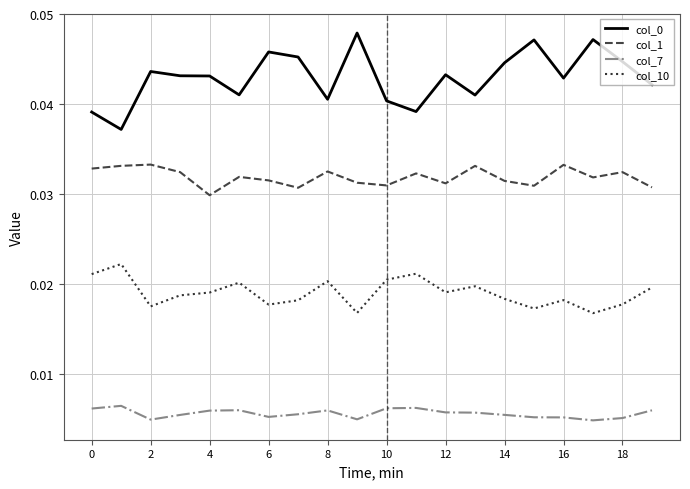

True or false: col_1 and col_0 cross at least once.

False